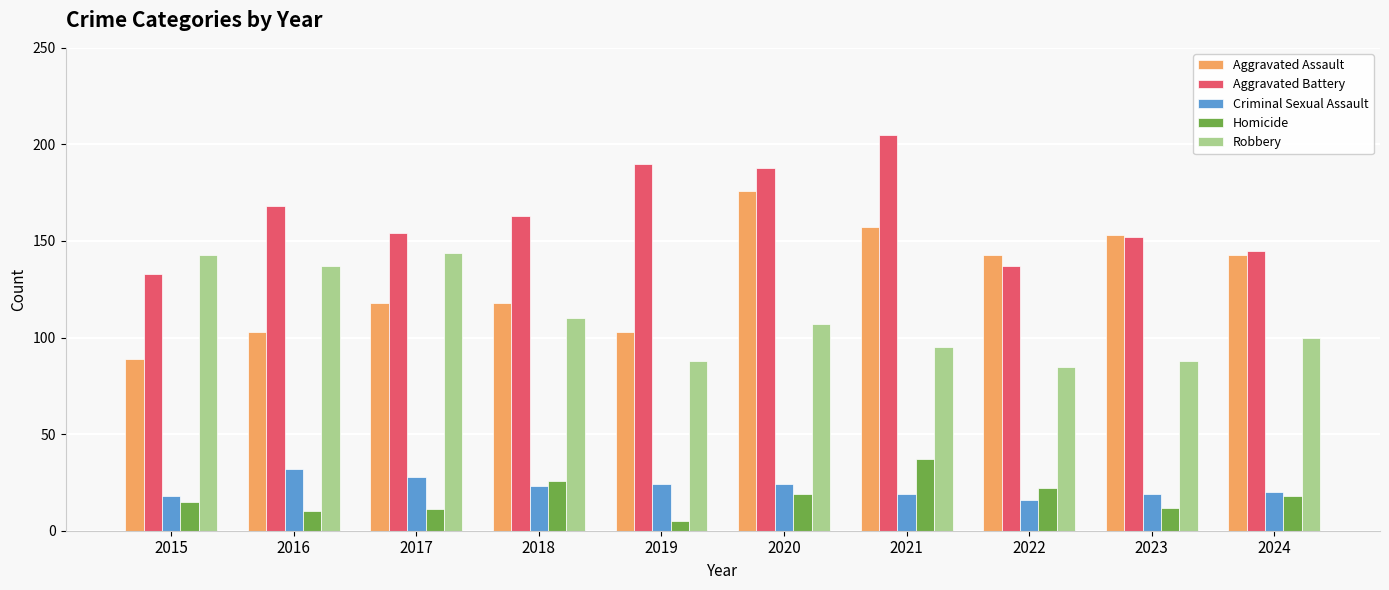

What is the sum of all Robbery values?

1097